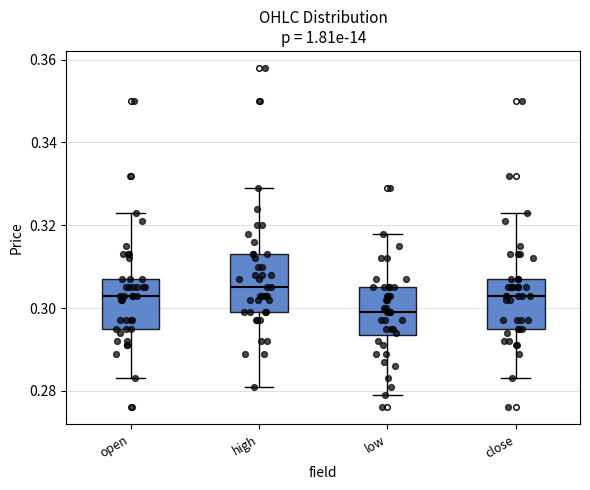

Reading left to right, transcribe this box plot: for each box, give where its median line is, the range the box spans, and where its two whiskers end, as read against the y-axis. The values are not printed on the chart, so give them approximately, as read against the axis.

open: median 0.304, box 0.296 to 0.308, whiskers 0.284 to 0.324
high: median 0.306, box 0.300 to 0.314, whiskers 0.282 to 0.330
low: median 0.300, box 0.294 to 0.306, whiskers 0.280 to 0.318
close: median 0.304, box 0.296 to 0.308, whiskers 0.284 to 0.324